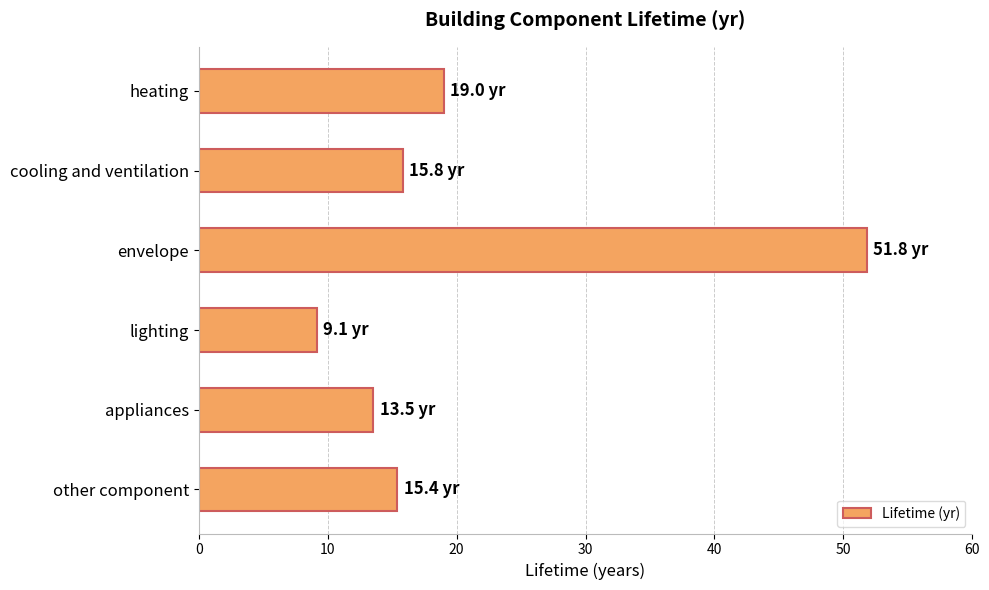

What is the minimum value shown in the chart?

9.1